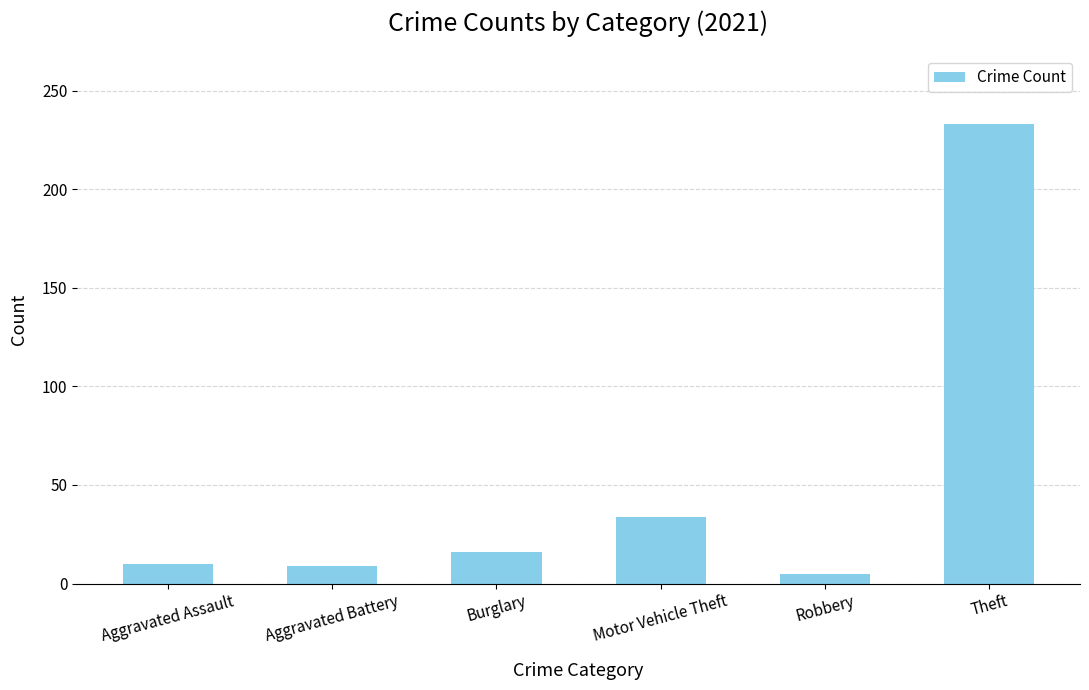

What is the approximate value at Aggravated Battery?

9